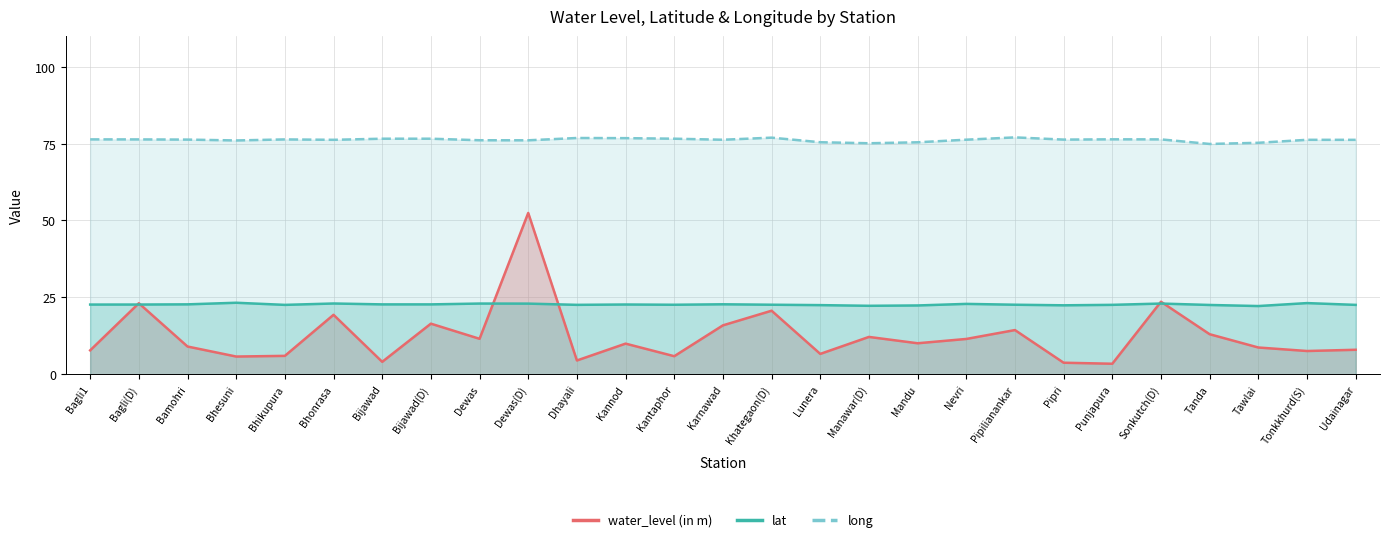

Reading right to left, list all the values displayed in this chart.

water_level (in m): 7.9	7.5	8.7	13.0	23.6	3.4	3.7	14.3	11.5	10.1	12.1	6.6	20.6	15.9	5.8	9.9	4.5	52.4	11.5	16.4	4.0	19.3	6.0	5.7	9.0	23.1	7.8
lat: 22.5	23.1	22.2	22.5	23.0	22.6	22.4	22.6	22.9	22.4	22.2	22.5	22.6	22.7	22.6	22.7	22.6	22.9	23.0	22.7	22.7	23.0	22.5	23.2	22.7	22.6	22.6
long: 76.2	76.2	75.2	74.9	76.3	76.4	76.3	77.0	76.2	75.4	75.1	75.4	76.9	76.2	76.6	76.8	76.8	76.0	76.1	76.6	76.6	76.2	76.3	76.0	76.3	76.3	76.3